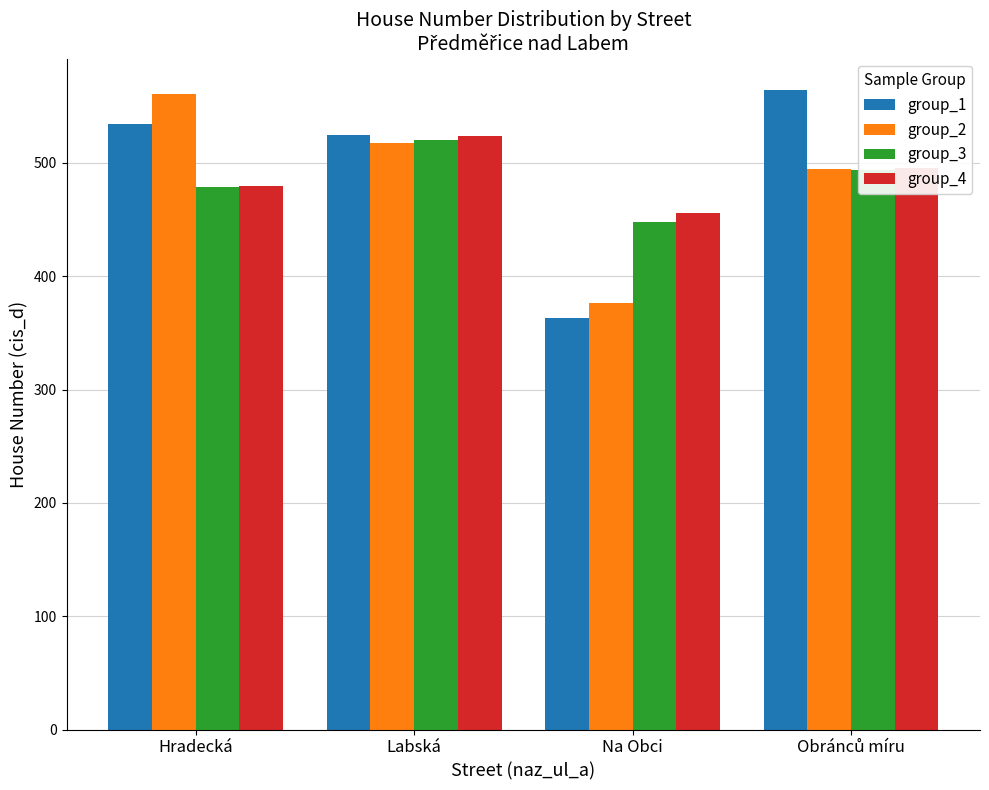

At how many categories does at least one series exceed 402?

4